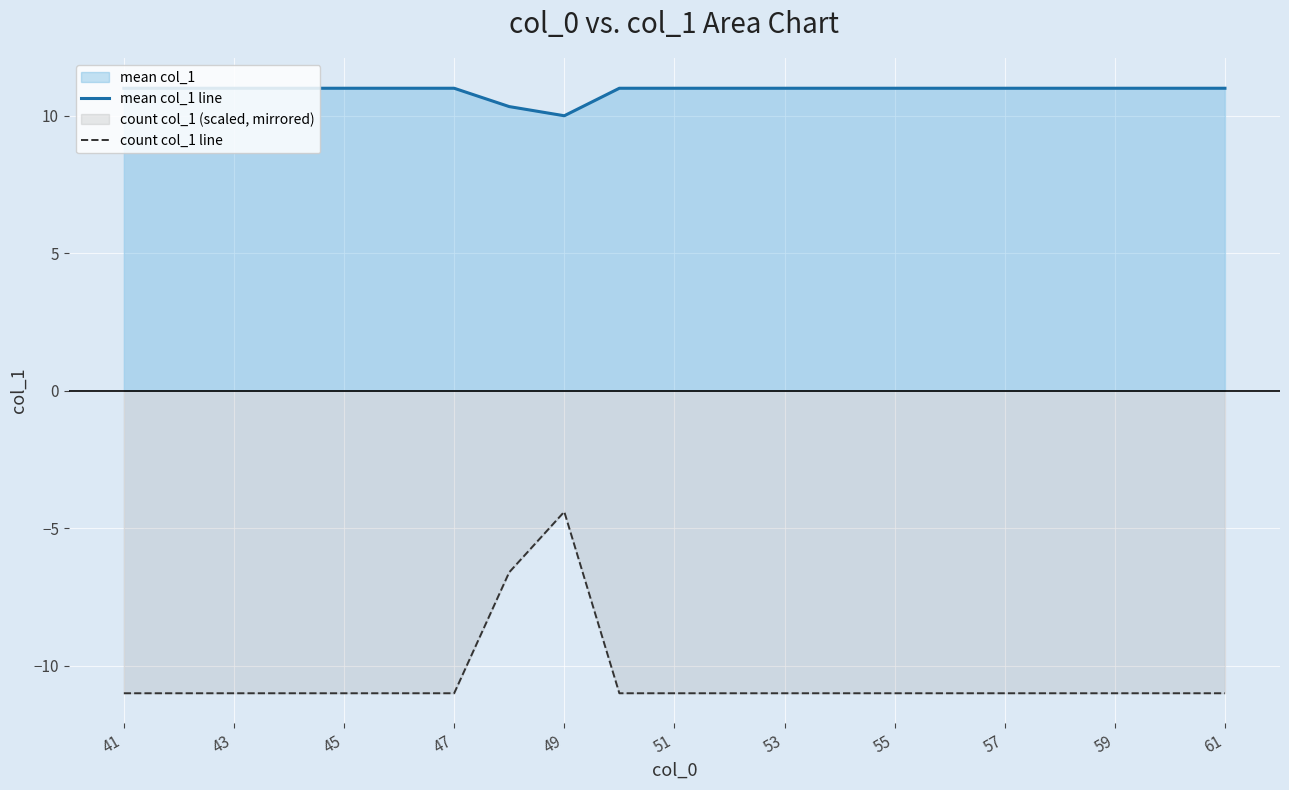

Rank the series by their average value, from lowest to highest.

count col_1 line, mean col_1 line